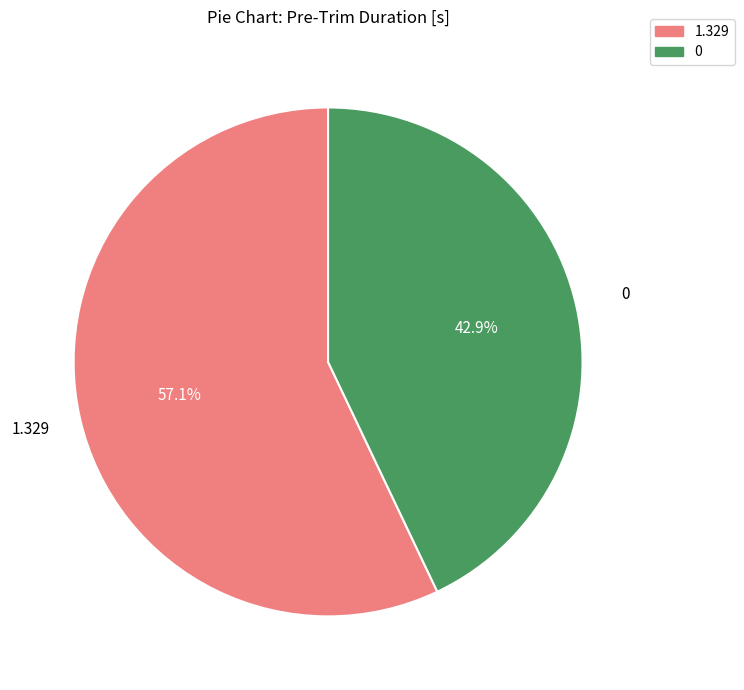

Count the number of slices in the pie.

2